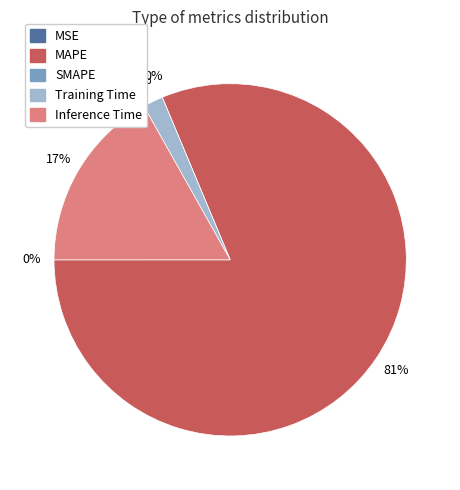

To the nearest percent, what is the difference between the largest and smallest slice percentages?

81%